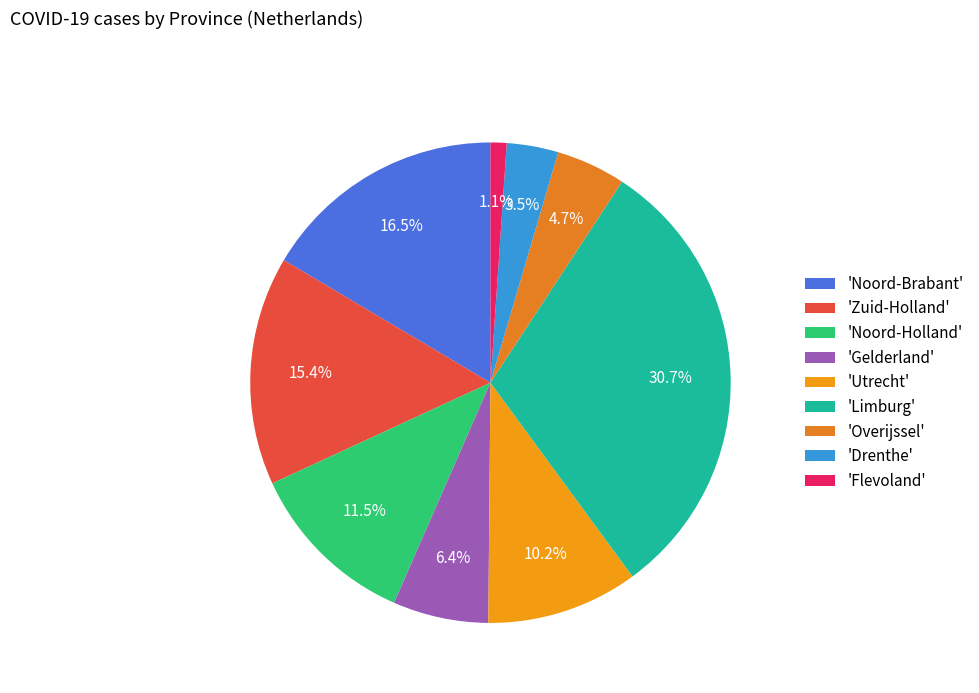

Which slice is the smallest?

'Flevoland'